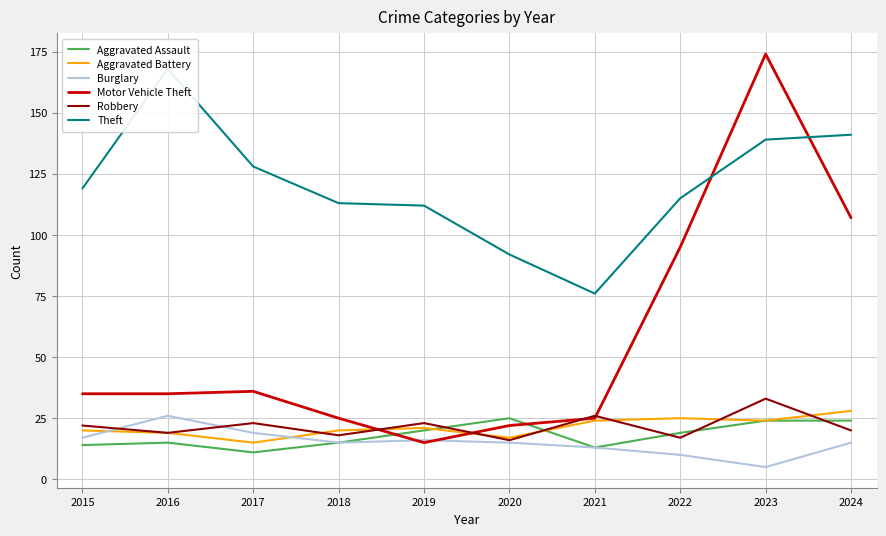

Reading left to right, transcribe all the data shown in this chart.

Aggravated Assault: 2015=14	2016=15	2017=11	2018=15	2019=20	2020=25	2021=13	2022=19	2023=24	2024=24
Aggravated Battery: 2015=20	2016=19	2017=15	2018=20	2019=21	2020=17	2021=24	2022=25	2023=24	2024=28
Burglary: 2015=17	2016=26	2017=19	2018=15	2019=16	2020=15	2021=13	2022=10	2023=5	2024=15
Motor Vehicle Theft: 2015=35	2016=35	2017=36	2018=25	2019=15	2020=22	2021=25	2022=95	2023=174	2024=107
Robbery: 2015=22	2016=19	2017=23	2018=18	2019=23	2020=16	2021=26	2022=17	2023=33	2024=20
Theft: 2015=119	2016=168	2017=128	2018=113	2019=112	2020=92	2021=76	2022=115	2023=139	2024=141